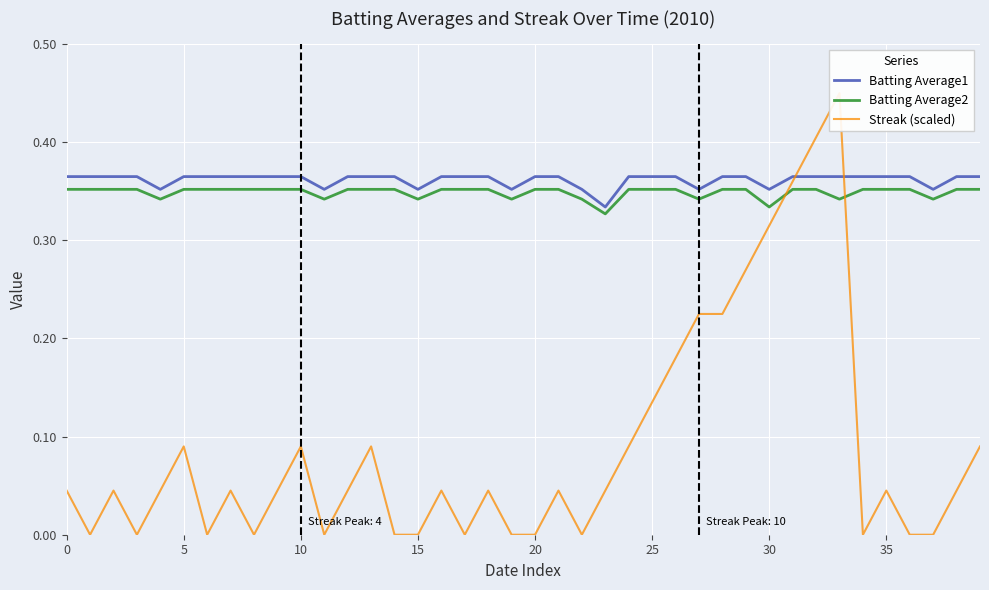

What is the difference between the maximum and minimum values in the Streak (scaled) series?

0.5